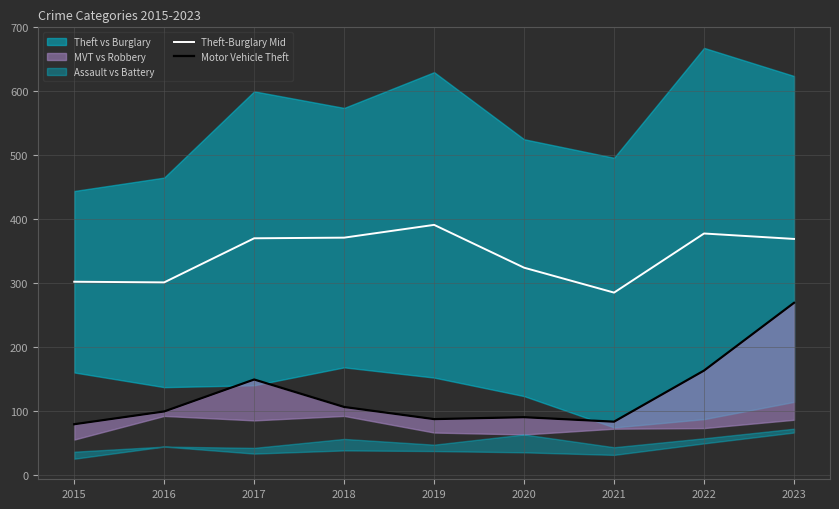

At which label is Theft-Burglary Mid closest to 338?

2020